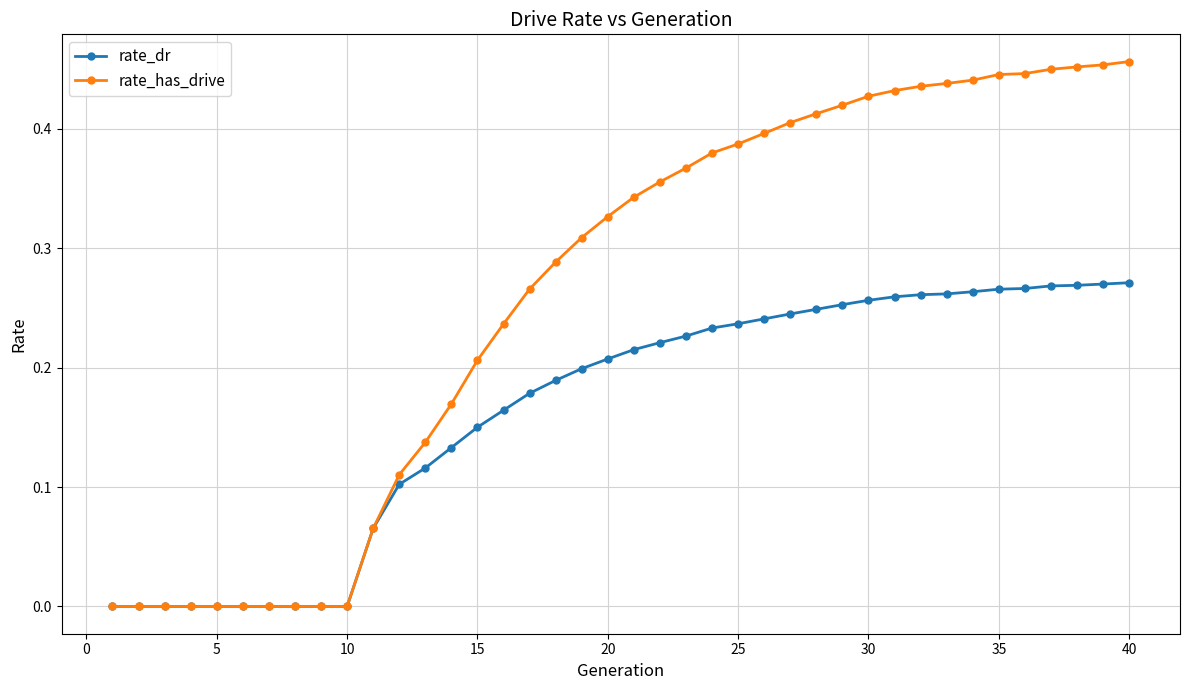

Rank the series by their average value, from lowest to highest.

rate_dr, rate_has_drive